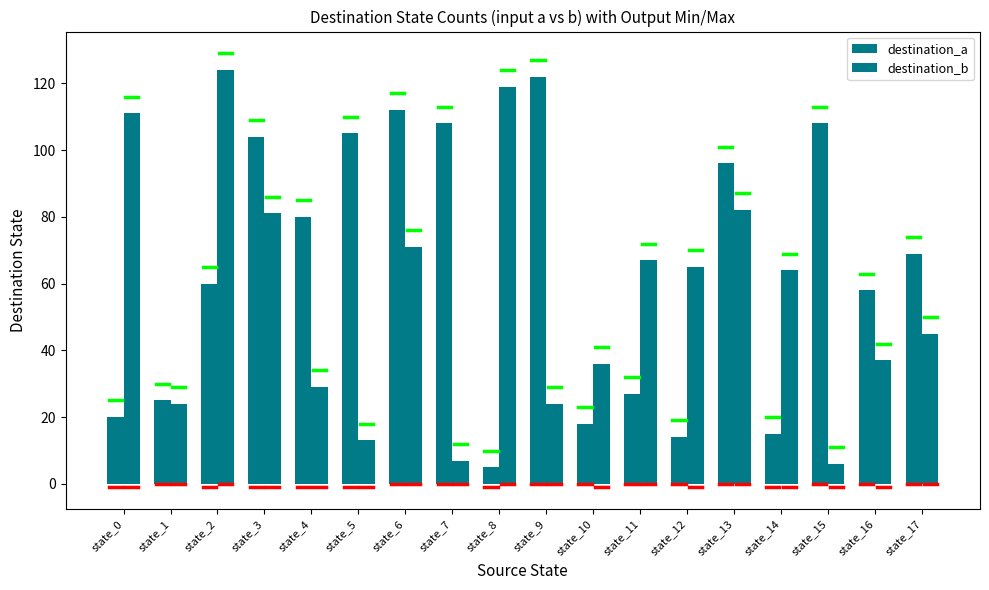

The destination_a series shows 3 at state_8. True or false?

False